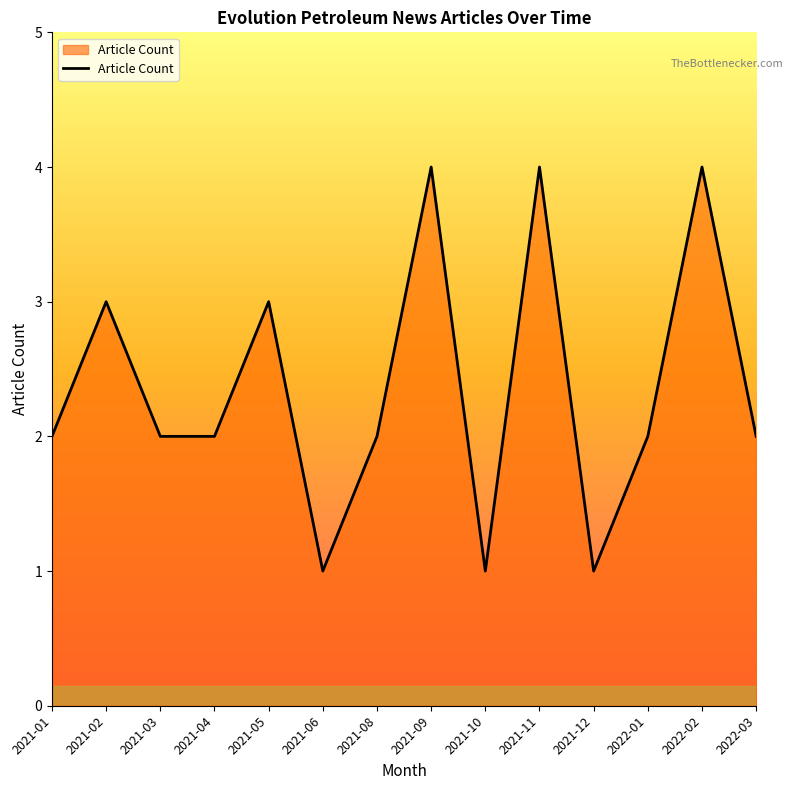

What is the sum of all values?

33